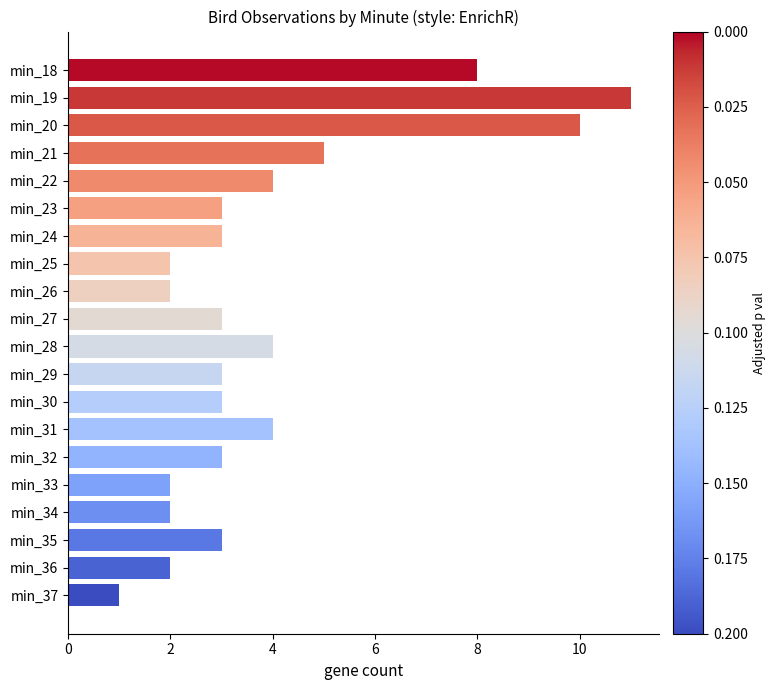

Reading top to bottom, extract all data points from this chart.

8	11	10	5	4	3	3	2	2	3	4	3	3	4	3	2	2	3	2	1